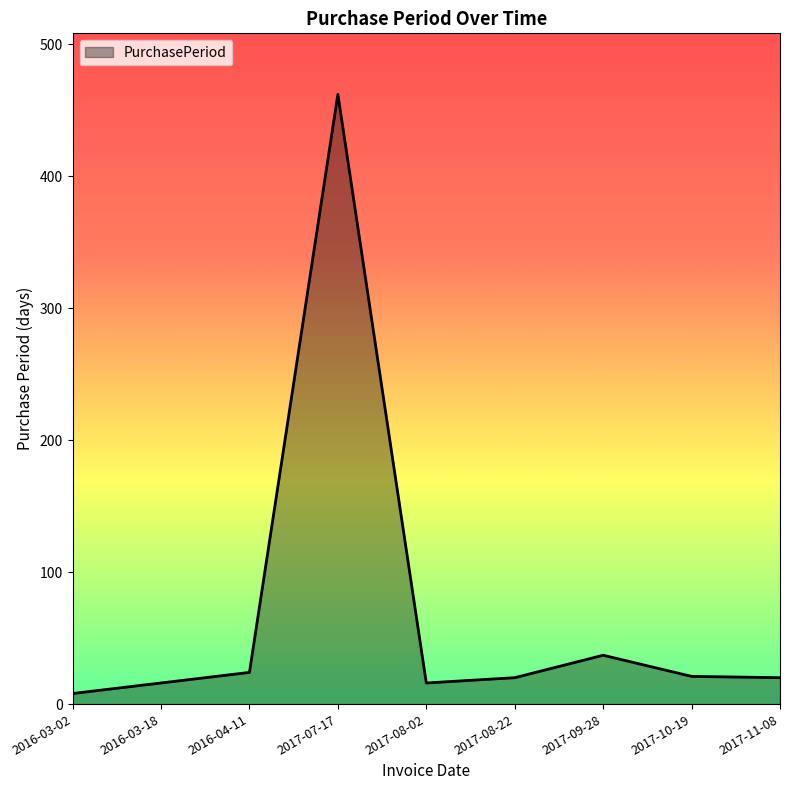

At which category does the data reach its first local peak?

2017-07-17